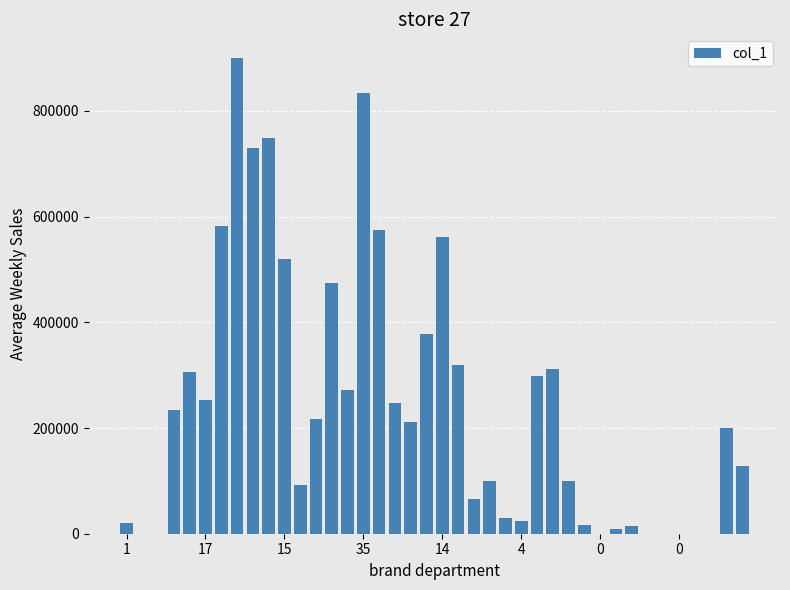

How many categories are shown in the chart?

40